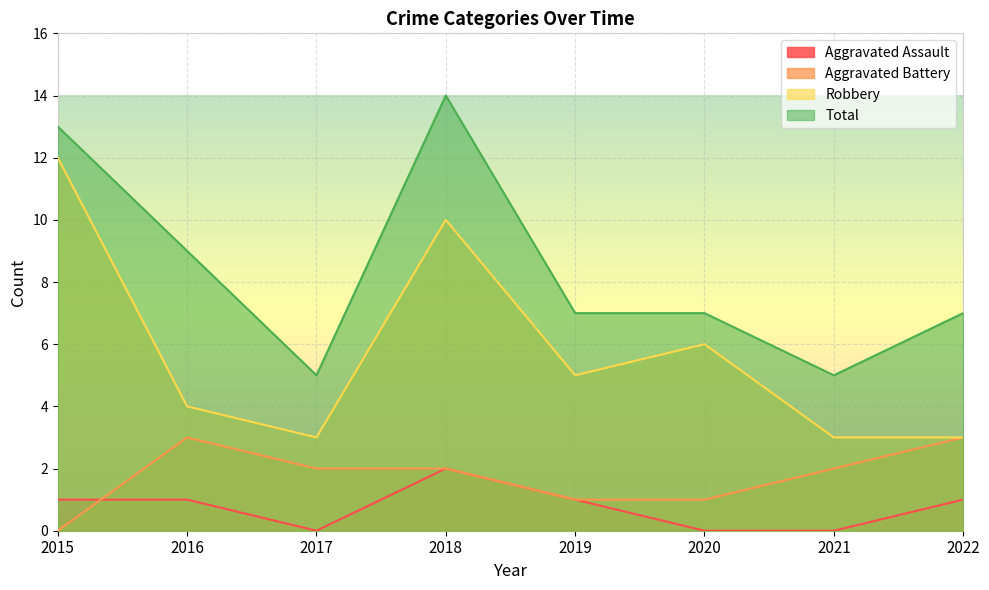

The value of Robbery at 2016 is 1. True or false?

False